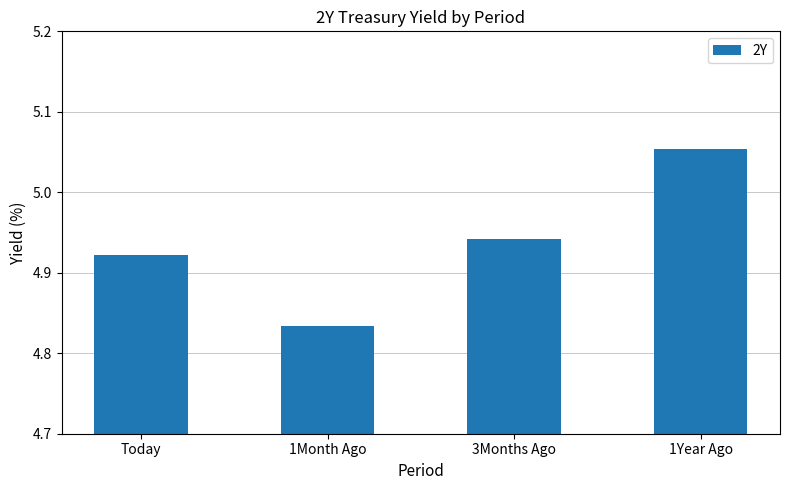

What is the label of the 3rd bar from the left?

3Months Ago